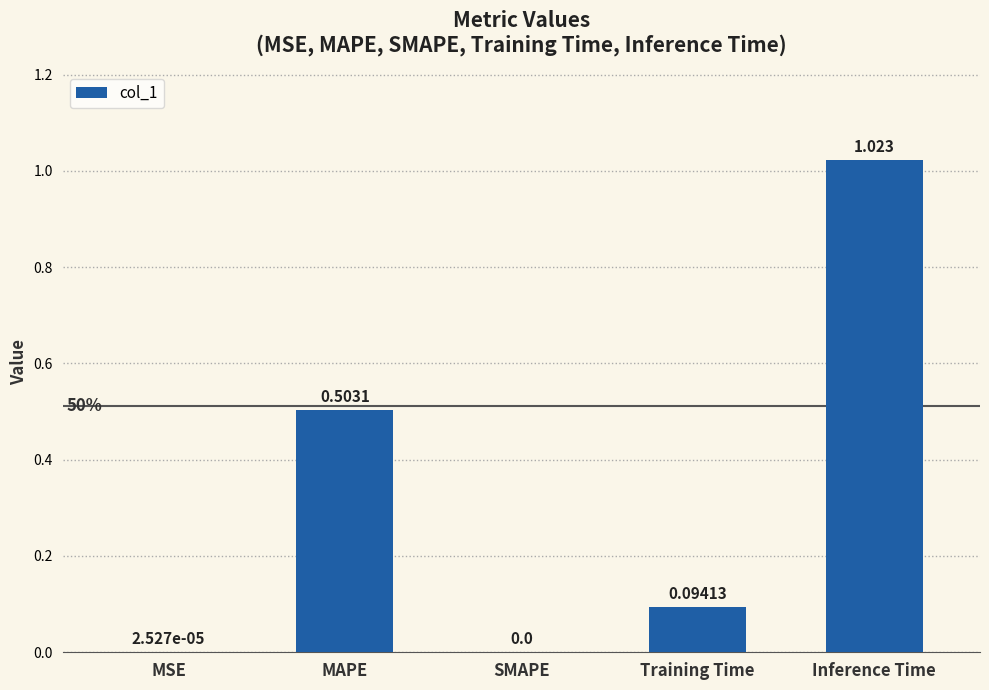

How many categories are shown in the chart?

5